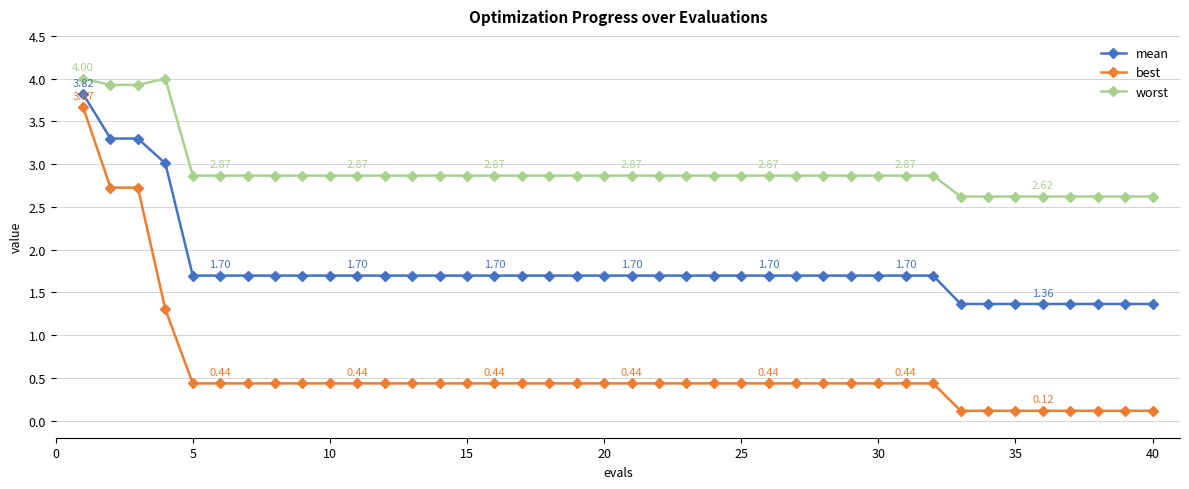

At how many categories does at least one series exceed 0?

40